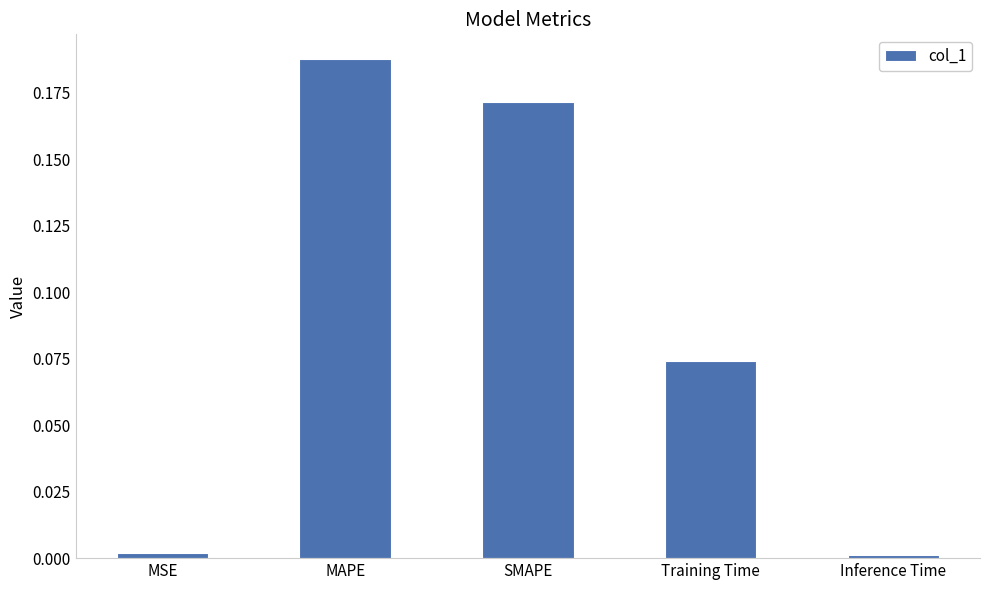

Between Training Time and MAPE, which is larger?

MAPE